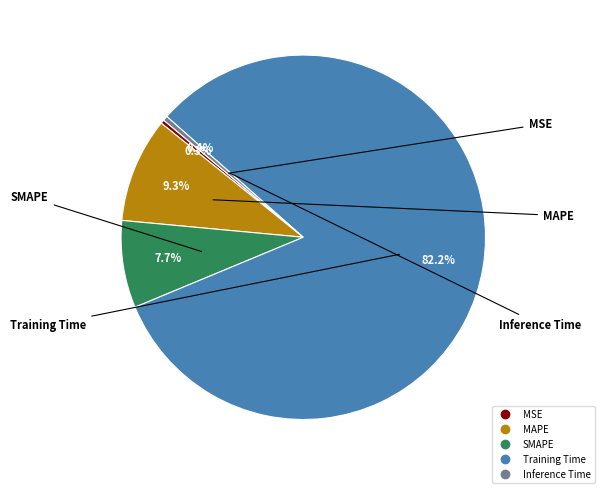

Does Training Time account for over 50% of the chart?

Yes